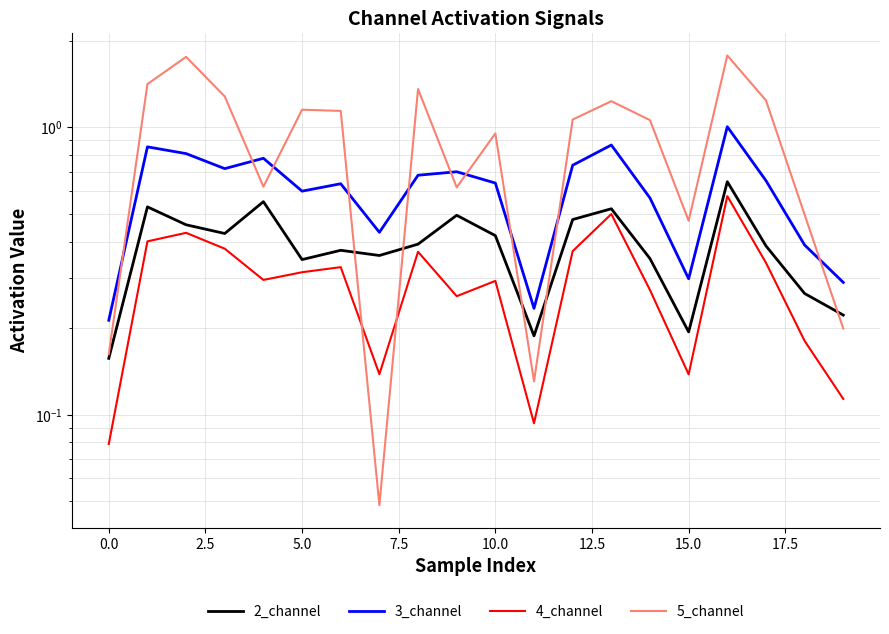

True or false: 2_channel has more than 1 interior local peaks.

True